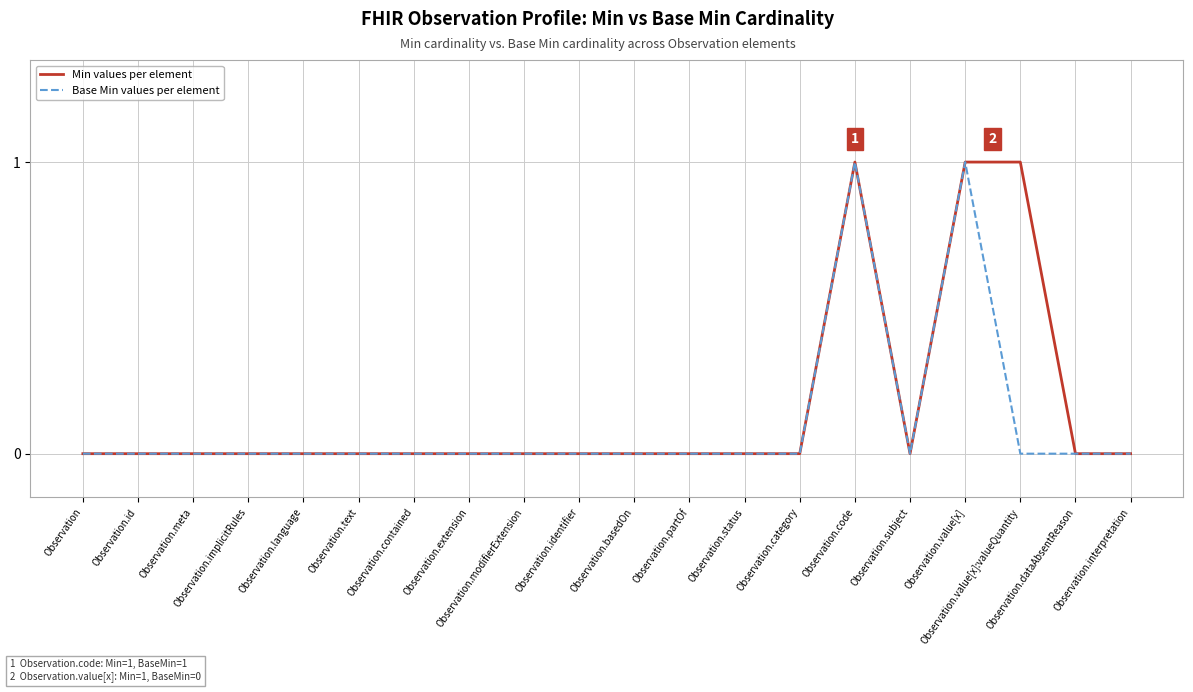

How many lines are shown in the chart?

2